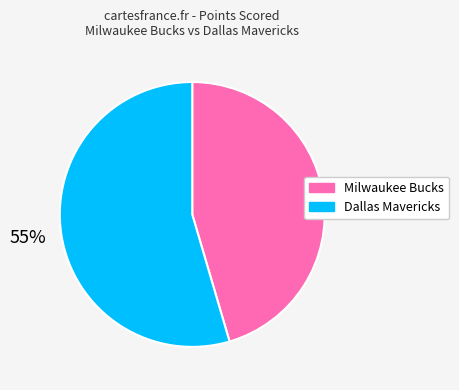

How many slices are in this pie chart?

2